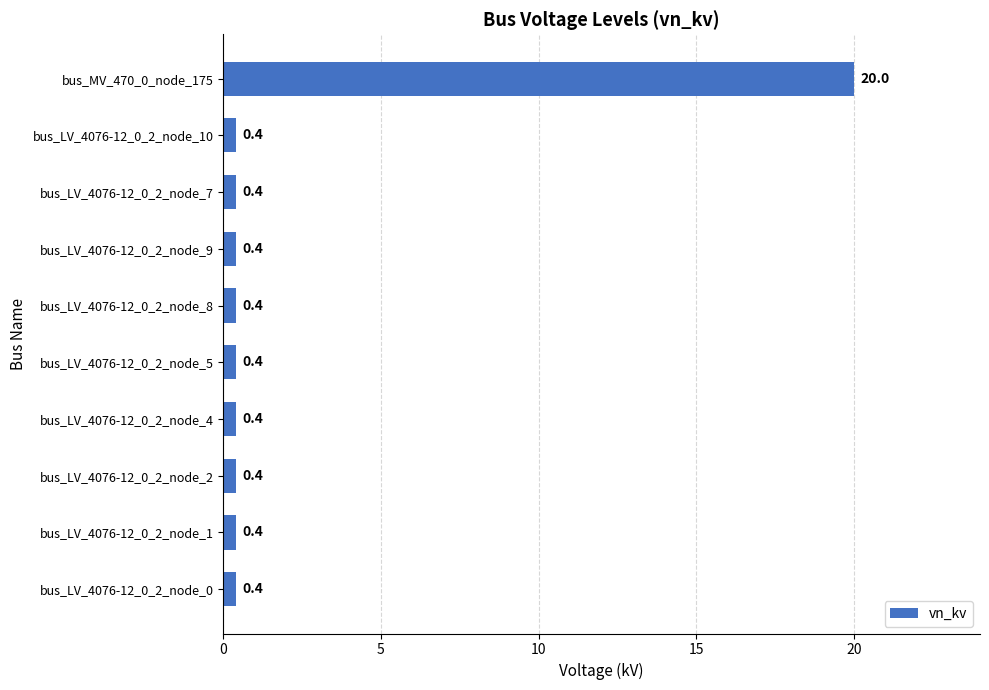

Which has a higher value, bus_LV_4076-12_0_2_node_7 or bus_MV_470_0_node_175?

bus_MV_470_0_node_175